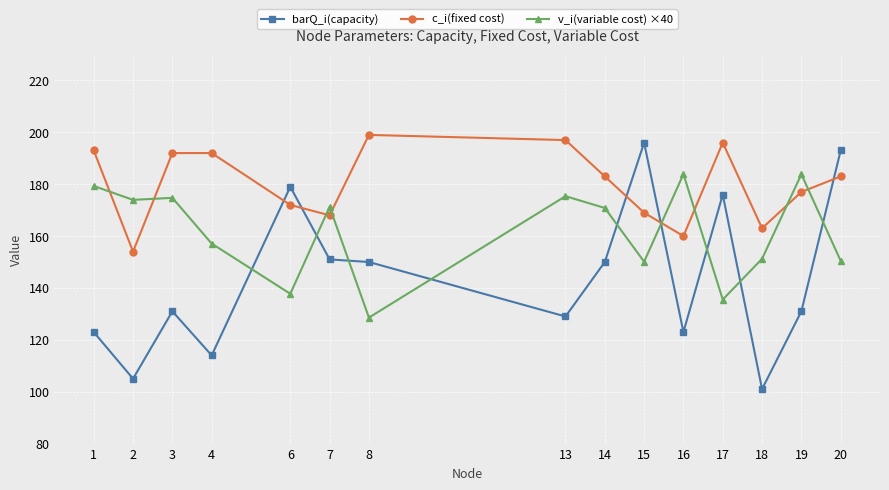

What is the value of the barQ_i(capacity) point at the 13th from the left?

101.0